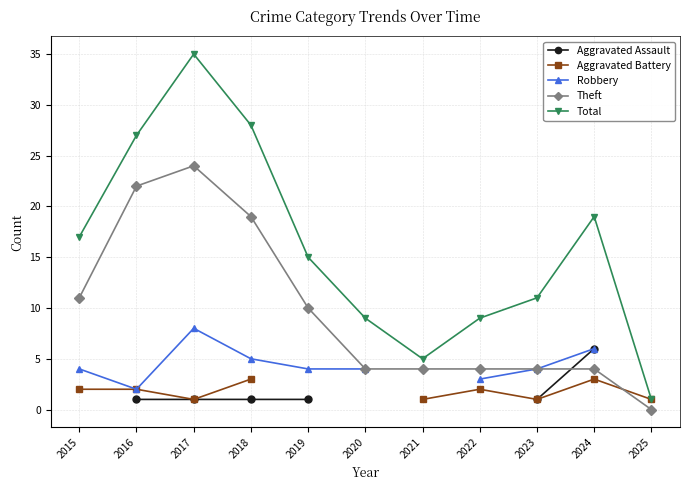

Which series has the largest total across all categories?

Total